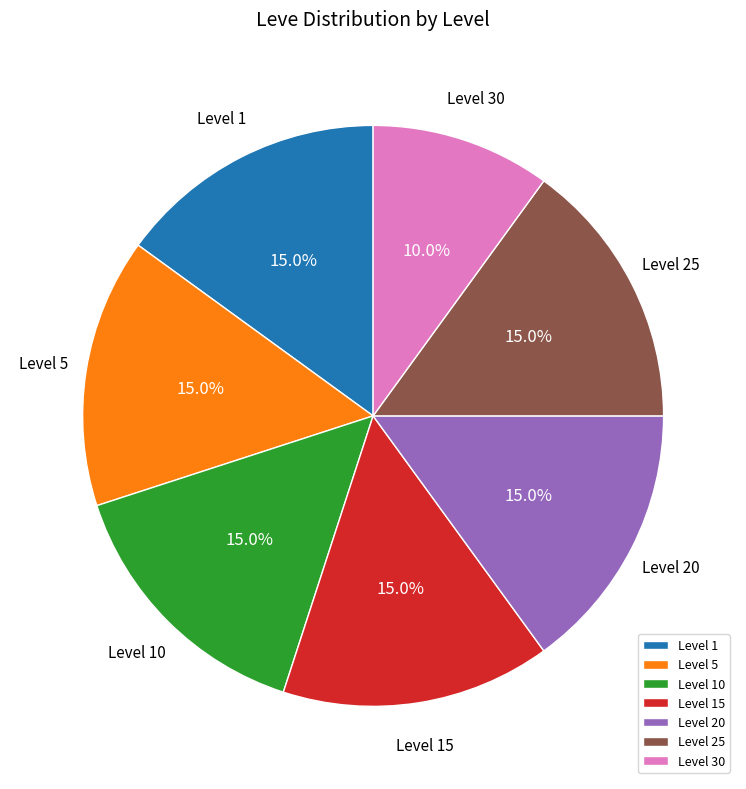

What is the smallest slice in the pie chart?

Level 30